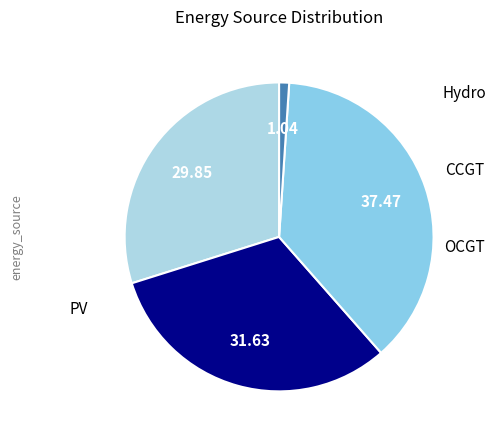

Is there a majority slice in this chart?

No